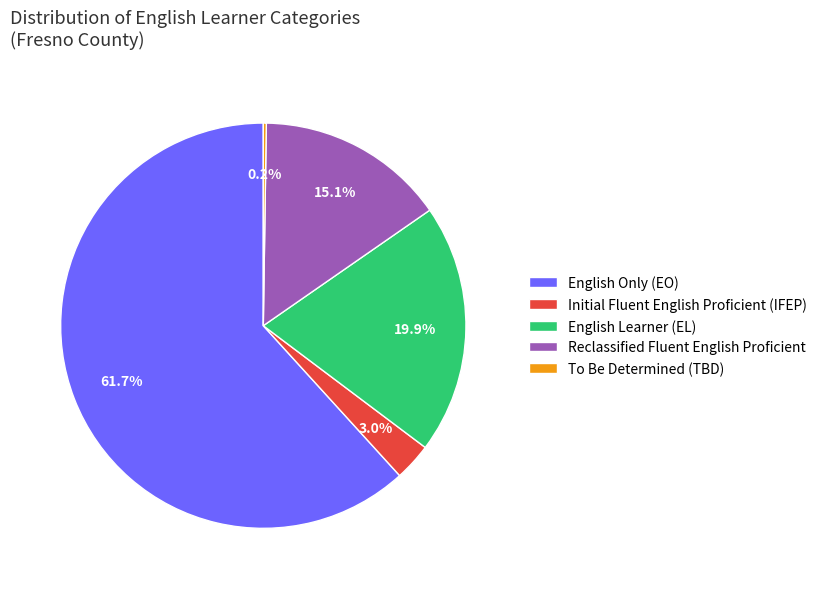

Between Initial Fluent English Proficient (IFEP) and English Only (EO), which is larger?

English Only (EO)